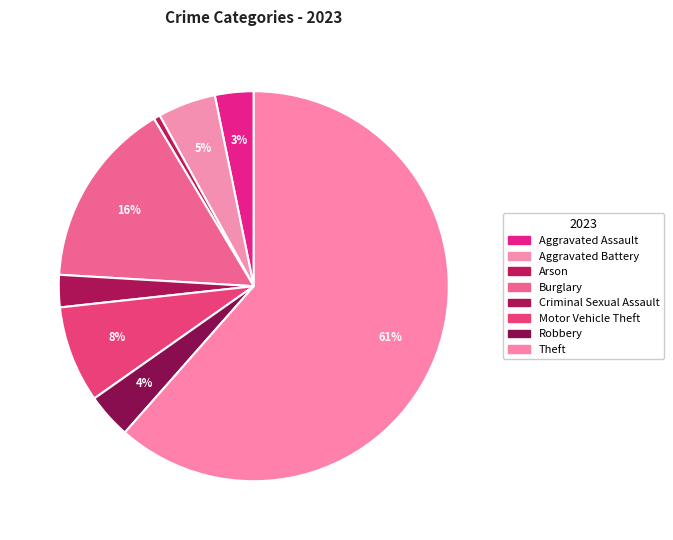

What percentage is the Aggravated Assault slice, to the nearest percent?

3%